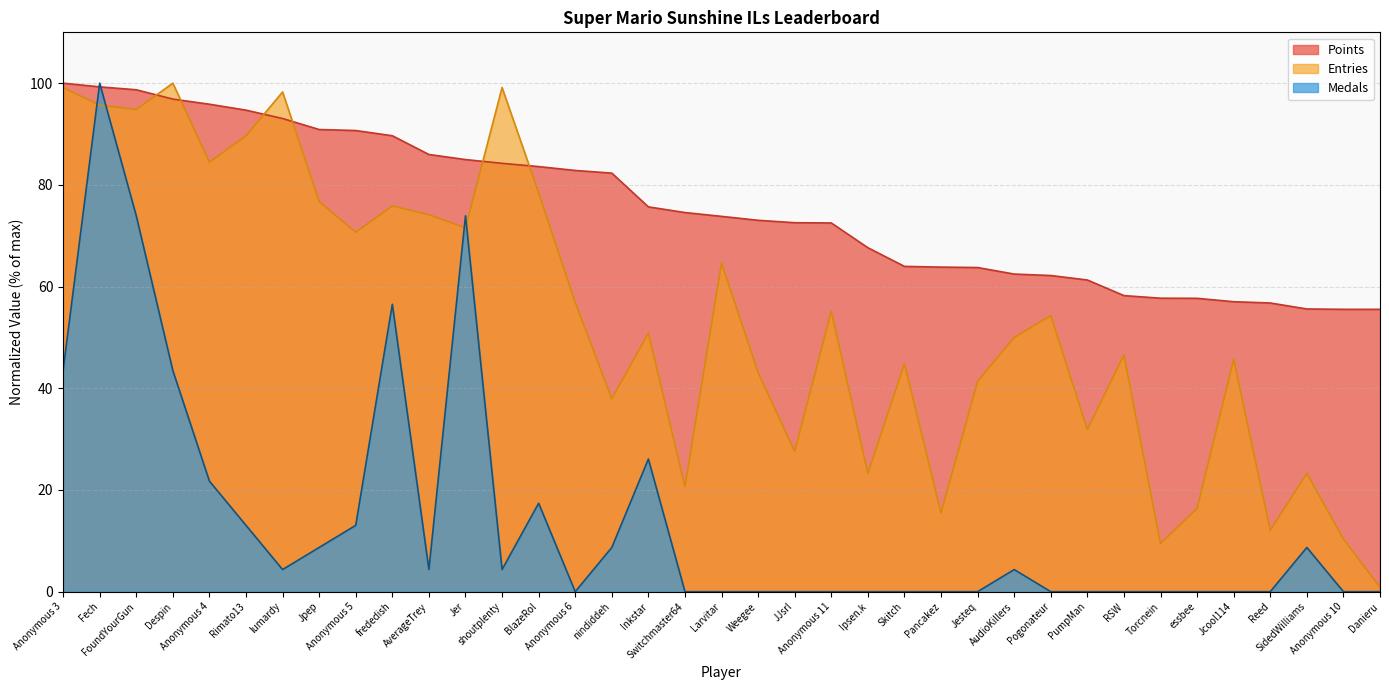

How many lines are shown in the chart?

3